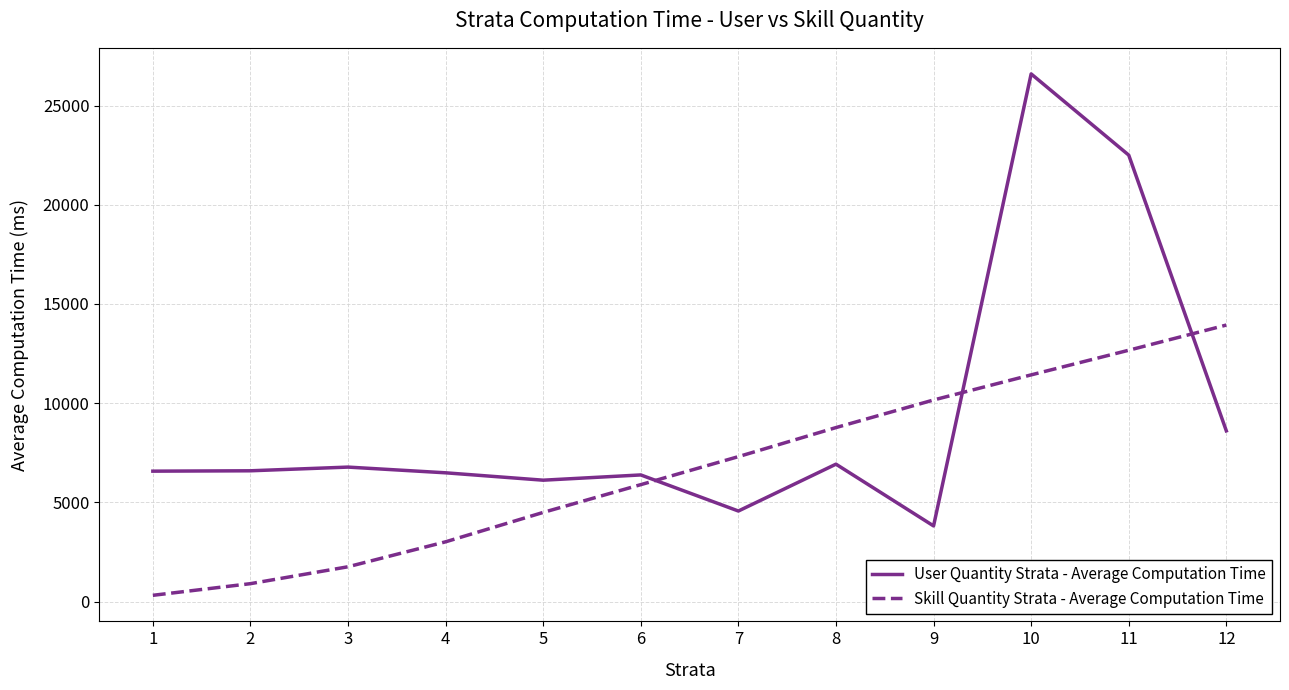

Is it true that Skill Quantity Strata - Average Computation Time equals 907.2 at 2?

True